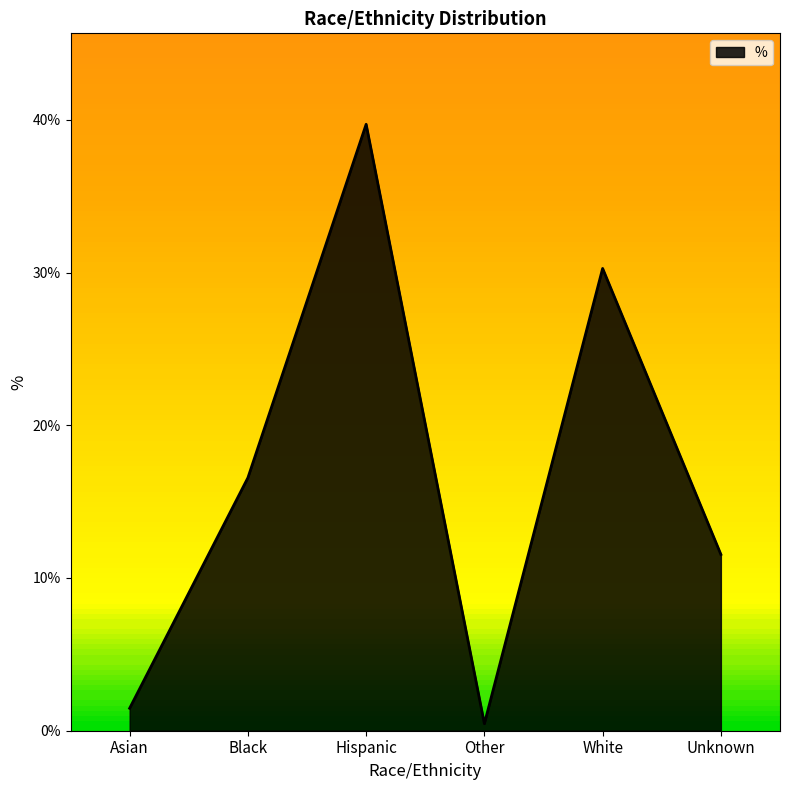

Is this an area chart (filled region under the line)?

Yes